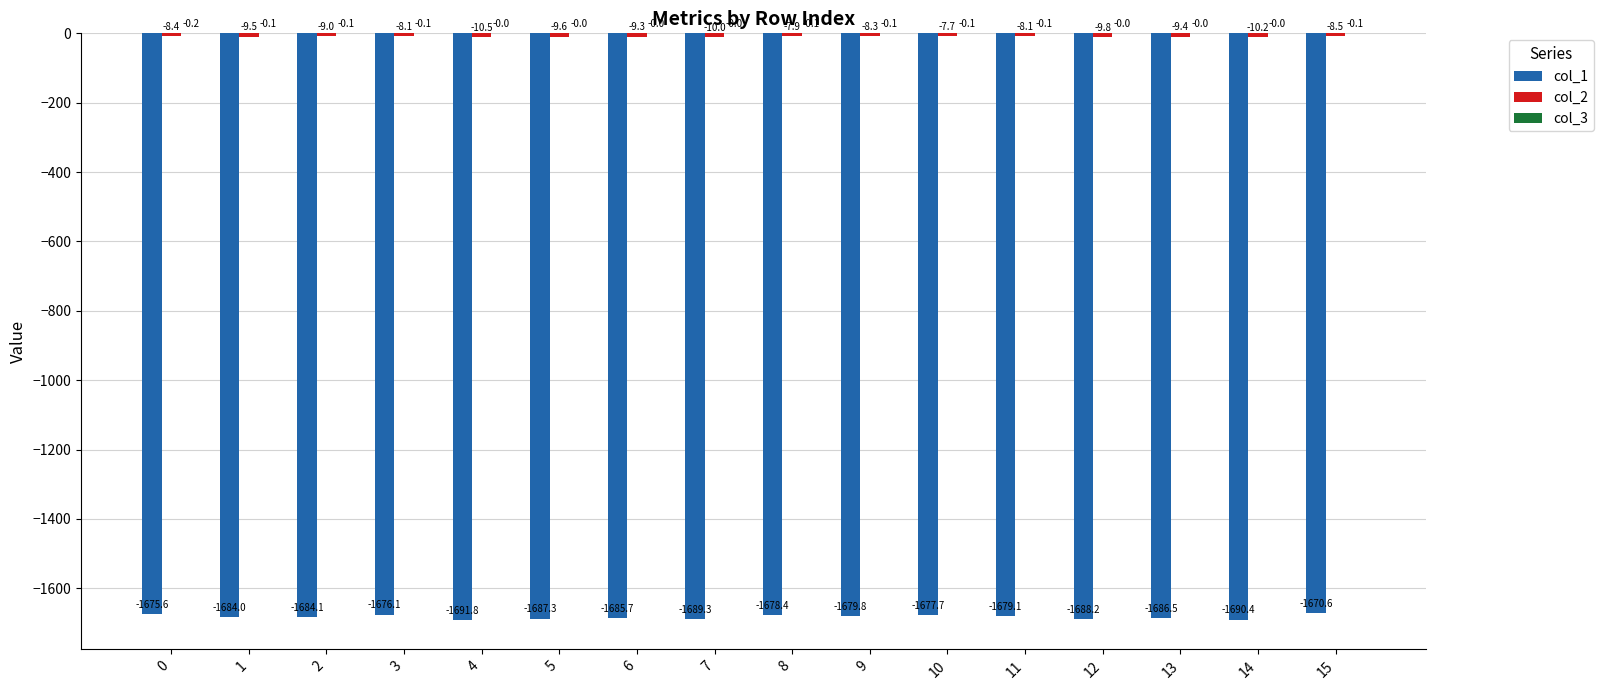

Read the col_1 value at 12.

-1688.2